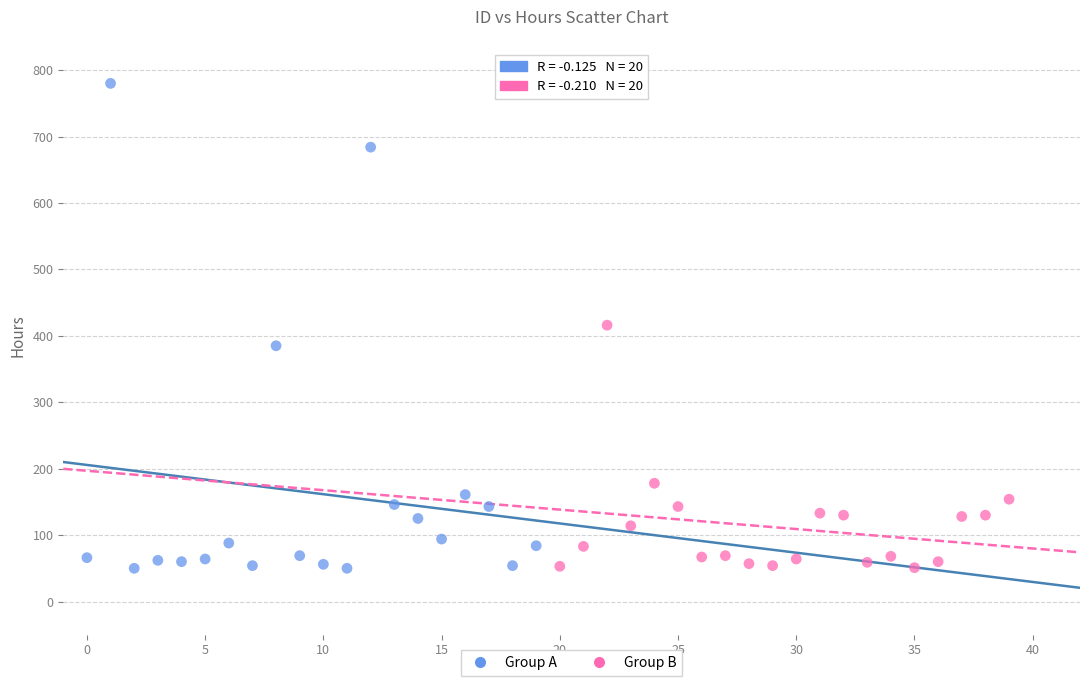

Which series reaches the maximum Y coordinate?

Group A